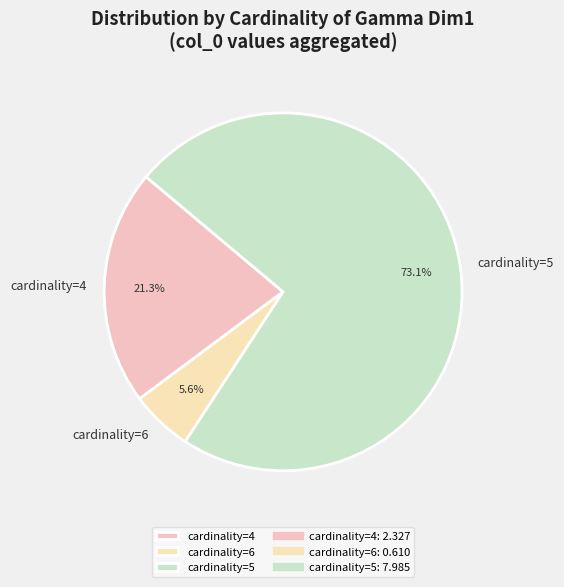

What is the largest slice in the pie chart?

cardinality=5